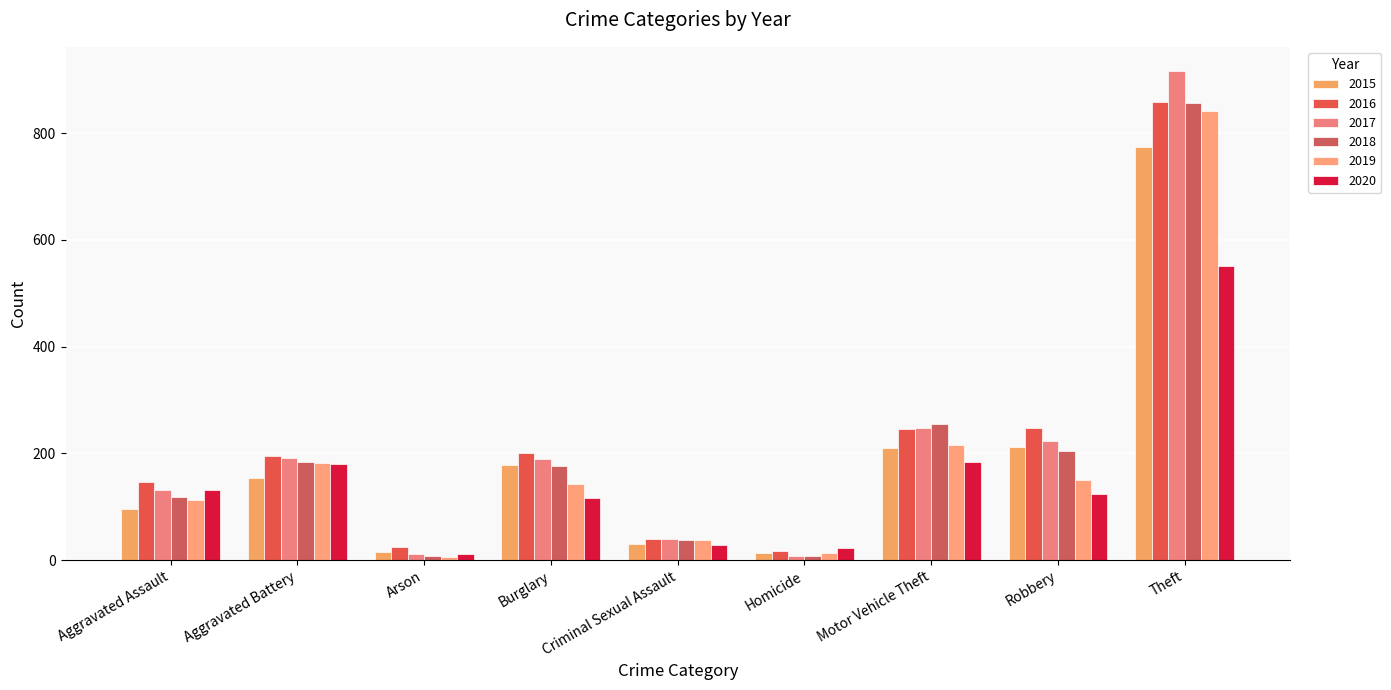

Where does the 2019 series first go above 143?

Aggravated Battery